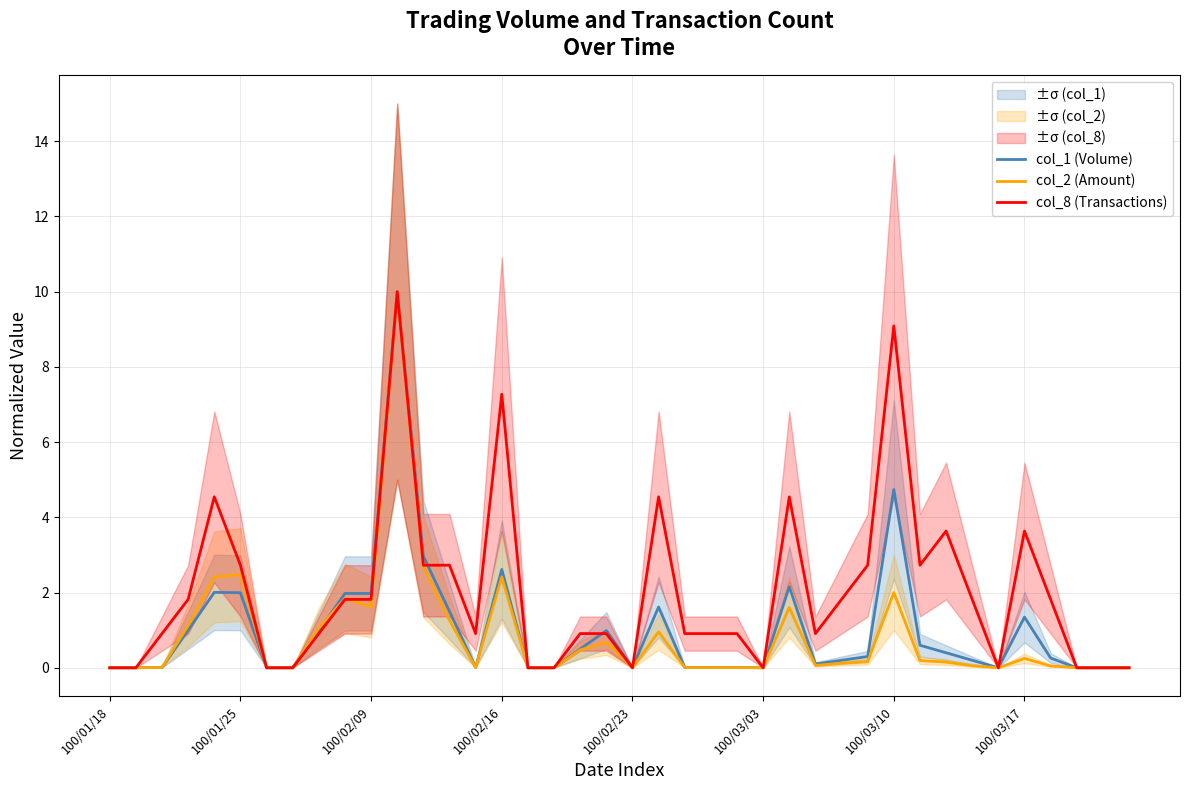

Which series has the largest total across all categories?

col_8 (Transactions)